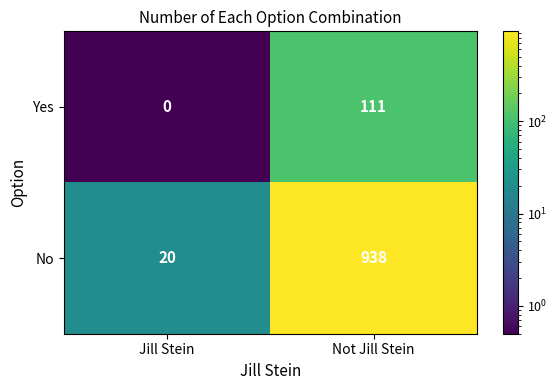

What is the difference between the Yes values at Not Jill Stein and Jill Stein?

111